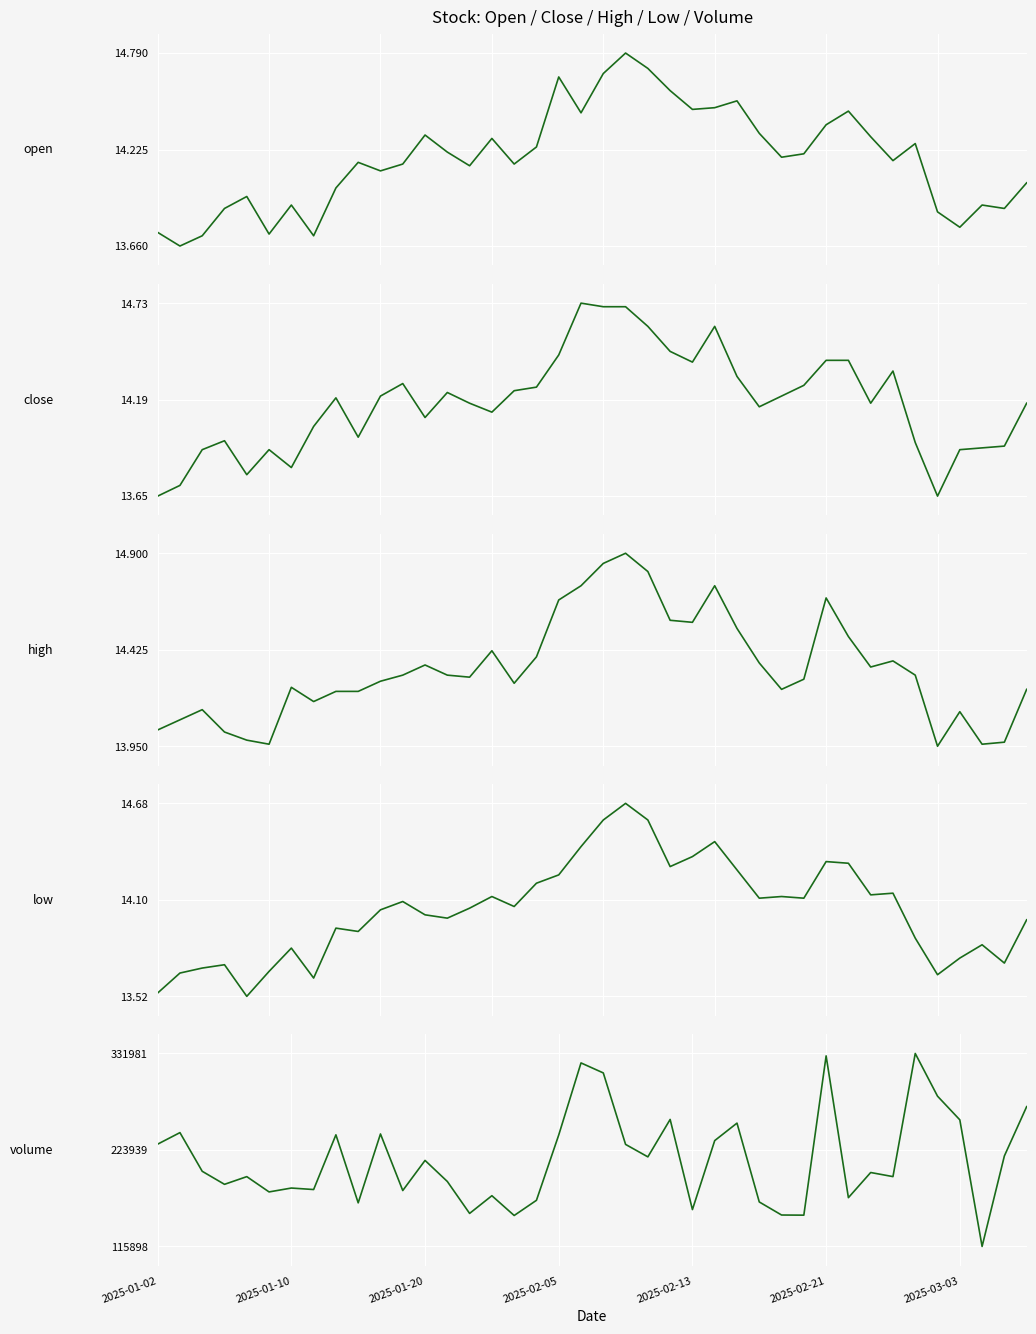

Between 12 and 23, which is larger?

23